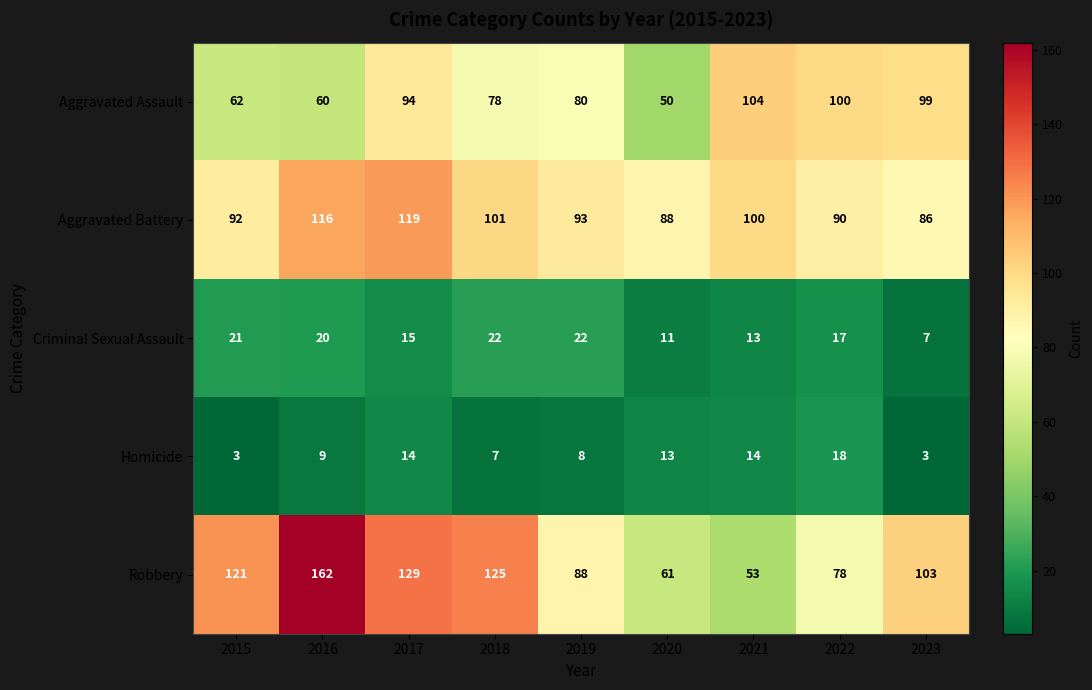

What is the difference between the second highest and minimum values in the Robbery series?

76